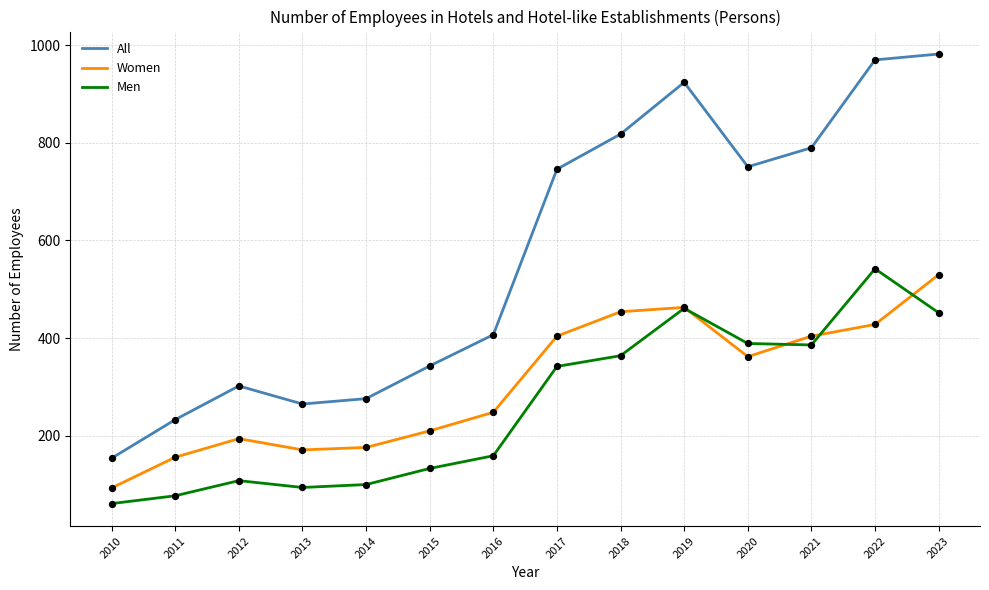

What are all the series names shown in the legend?

All, Women, Men